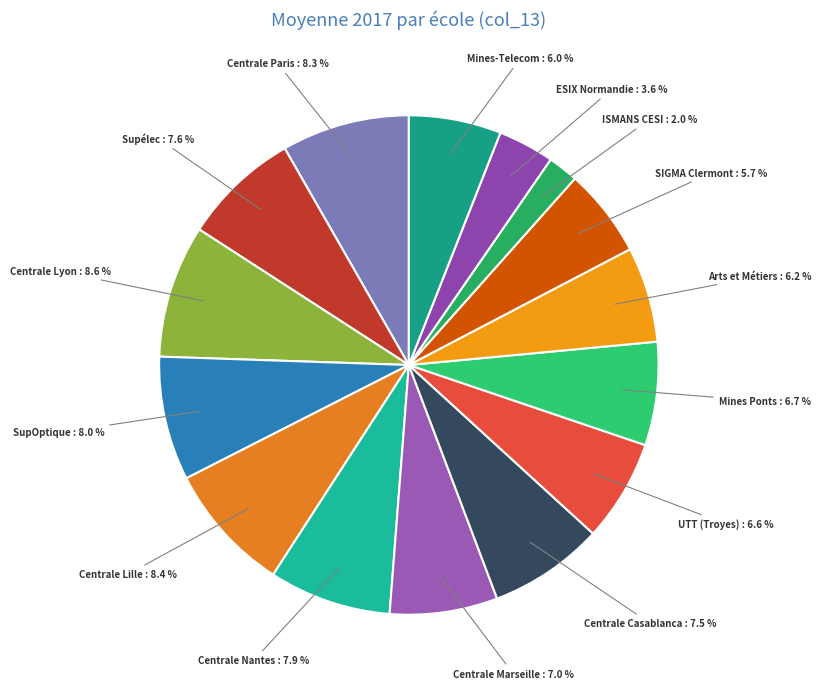

Which slice is the largest?

Centrale Lyon